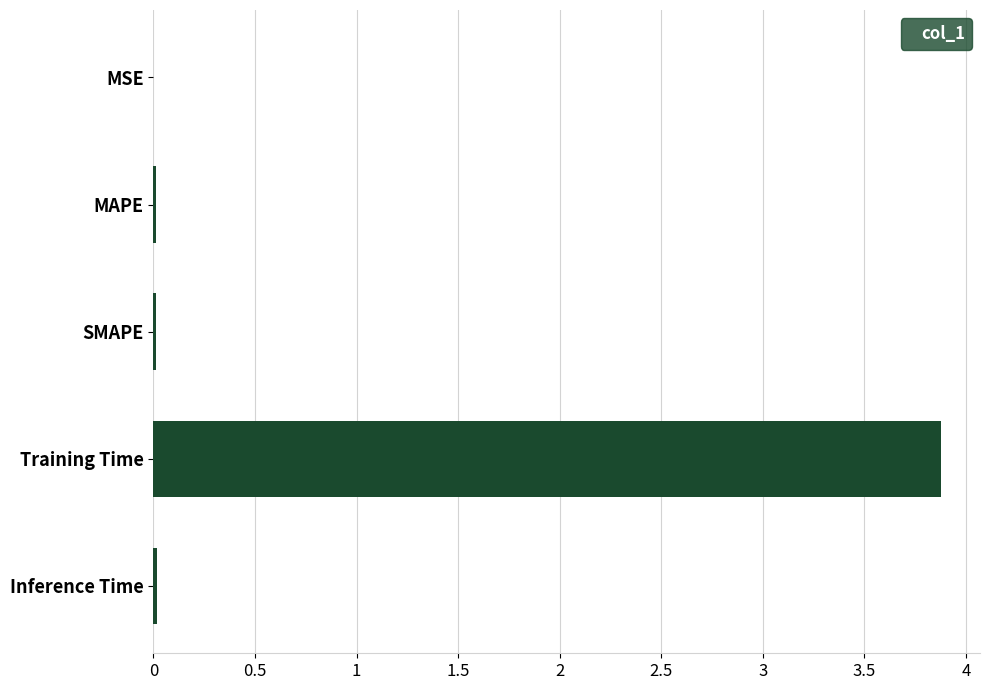

Between Training Time and MAPE, which is larger?

Training Time